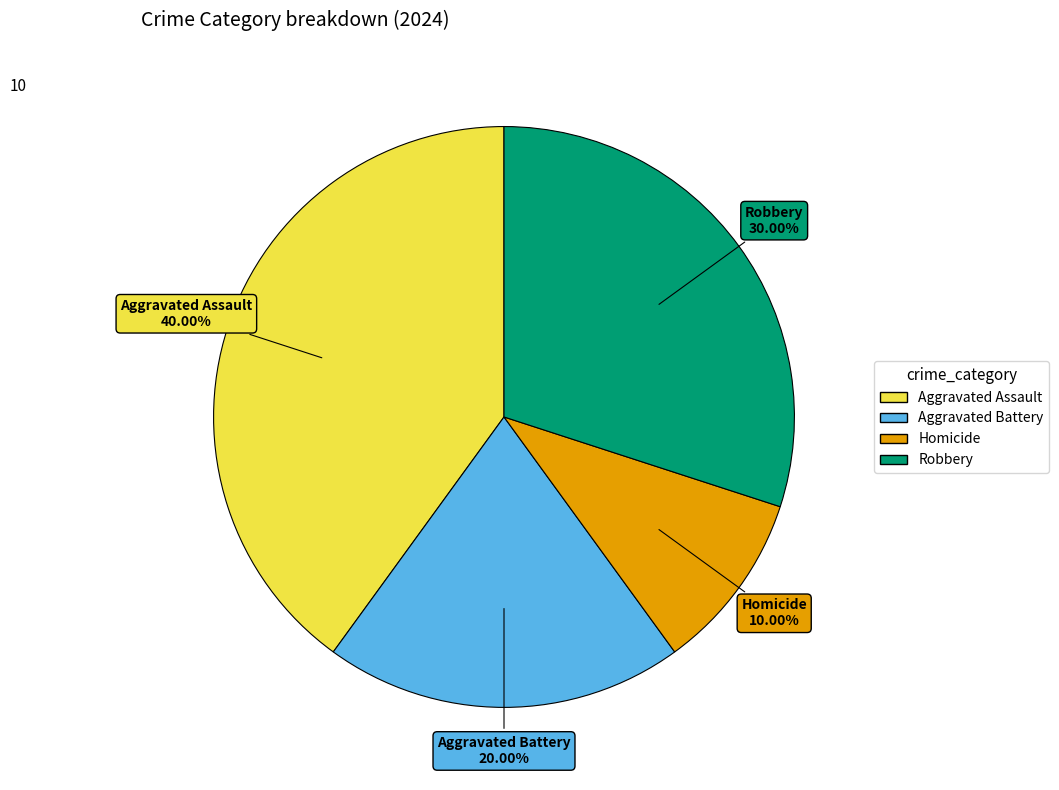

Combined, what portion of the pie is Robbery and Homicide?

40.0%